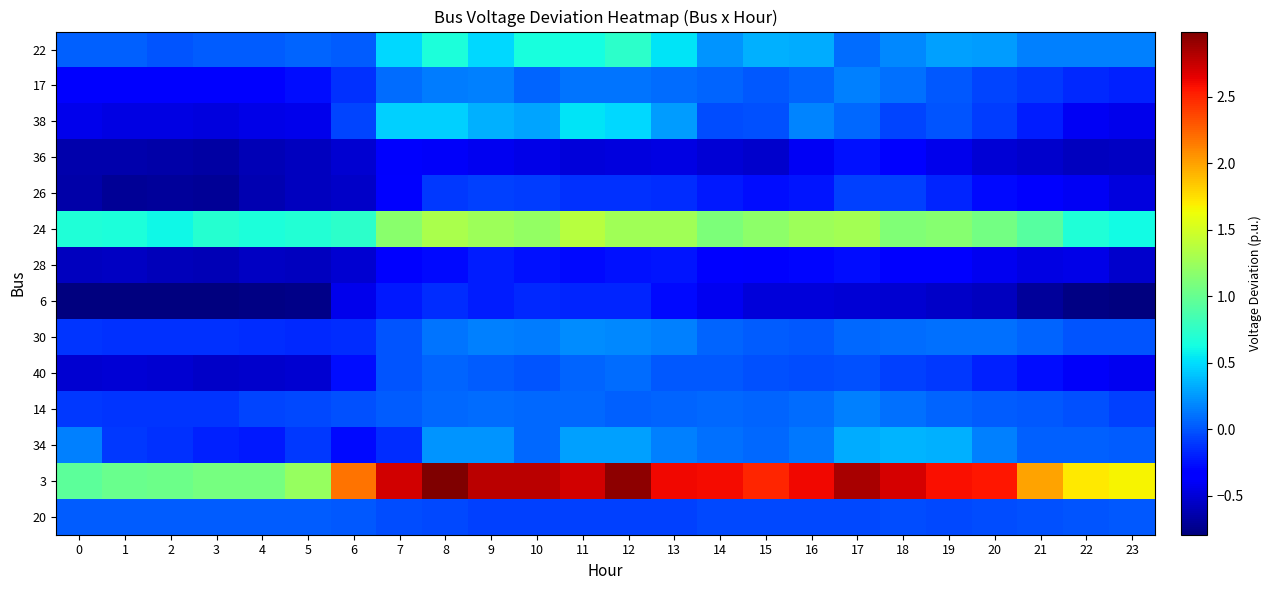

Reading left to right, what are all the values shown in this chart?

22: 0=0.0	1=0.0	2=-0.0	3=0.0	4=0.0	5=0.1	6=0.0	7=0.5	8=0.7	9=0.5	10=0.7	11=0.6	12=0.7	13=0.5	14=0.2	15=0.3	16=0.3	17=0.1	18=0.2	19=0.3	20=0.3	21=0.2	22=0.2	23=0.2
17: 0=-0.3	1=-0.3	2=-0.3	3=-0.3	4=-0.3	5=-0.3	6=-0.1	7=0.1	8=0.1	9=0.2	10=0.1	11=0.1	12=0.1	13=0.1	14=0.1	15=0.0	16=0.1	17=0.2	18=0.1	19=0.0	20=-0.1	21=-0.1	22=-0.2	23=-0.2
38: 0=-0.4	1=-0.5	2=-0.5	3=-0.5	4=-0.4	5=-0.4	6=-0.1	7=0.5	8=0.5	9=0.3	10=0.3	11=0.5	12=0.5	13=0.3	14=-0.0	15=-0.0	16=0.2	17=0.1	18=-0.1	19=0.0	20=-0.1	21=-0.2	22=-0.4	23=-0.4
36: 0=-0.6	1=-0.6	2=-0.6	3=-0.7	4=-0.6	5=-0.6	6=-0.5	7=-0.4	8=-0.4	9=-0.4	10=-0.4	11=-0.5	12=-0.5	13=-0.5	14=-0.5	15=-0.5	16=-0.4	17=-0.2	18=-0.3	19=-0.4	20=-0.5	21=-0.5	22=-0.6	23=-0.6
26: 0=-0.7	1=-0.7	2=-0.7	3=-0.7	4=-0.6	5=-0.6	6=-0.6	7=-0.4	8=-0.1	9=-0.1	10=-0.1	11=-0.1	12=-0.1	13=-0.2	14=-0.2	15=-0.3	16=-0.2	17=-0.1	18=-0.1	19=-0.2	20=-0.3	21=-0.4	22=-0.4	23=-0.5
24: 0=0.7	1=0.7	2=0.6	3=0.7	4=0.7	5=0.7	6=0.7	7=1.2	8=1.3	9=1.3	10=1.2	11=1.4	12=1.3	13=1.3	14=1.1	15=1.2	16=1.2	17=1.3	18=1.1	19=1.2	20=1.1	21=0.9	22=0.7	23=0.6
28: 0=-0.6	1=-0.6	2=-0.6	3=-0.6	4=-0.6	5=-0.6	6=-0.5	7=-0.3	8=-0.3	9=-0.2	10=-0.2	11=-0.3	12=-0.3	13=-0.2	14=-0.3	15=-0.4	16=-0.3	17=-0.3	18=-0.3	19=-0.3	20=-0.4	21=-0.5	22=-0.4	23=-0.5
6: 0=-0.8	1=-0.8	2=-0.8	3=-0.8	4=-0.8	5=-0.8	6=-0.4	7=-0.2	8=-0.1	9=-0.2	10=-0.2	11=-0.2	12=-0.2	13=-0.3	14=-0.4	15=-0.5	16=-0.5	17=-0.5	18=-0.5	19=-0.5	20=-0.6	21=-0.7	22=-0.8	23=-0.8
30: 0=-0.1	1=-0.1	2=-0.1	3=-0.1	4=-0.1	5=-0.2	6=-0.2	7=-0.0	8=0.1	9=0.2	10=0.2	11=0.2	12=0.2	13=0.2	14=0.1	15=0.0	16=0.0	17=0.1	18=0.1	19=0.1	20=0.1	21=0.1	22=-0.0	23=-0.0
40: 0=-0.5	1=-0.5	2=-0.5	3=-0.5	4=-0.5	5=-0.5	6=-0.3	7=-0.0	8=0.1	9=0.0	10=0.0	11=0.1	12=0.1	13=0.0	14=0.0	15=-0.0	16=-0.0	17=-0.0	18=-0.1	19=-0.1	20=-0.2	21=-0.3	22=-0.4	23=-0.4
14: 0=-0.1	1=-0.1	2=-0.1	3=-0.1	4=-0.1	5=-0.0	6=-0.0	7=0.0	8=0.1	9=0.1	10=0.1	11=0.1	12=0.0	13=0.1	14=0.1	15=0.1	16=0.1	17=0.2	18=0.1	19=0.1	20=0.0	21=0.0	22=-0.0	23=-0.1
34: 0=0.2	1=-0.1	2=-0.1	3=-0.2	4=-0.2	5=-0.1	6=-0.3	7=-0.1	8=0.2	9=0.2	10=0.1	11=0.3	12=0.3	13=0.2	14=0.1	15=0.1	16=0.1	17=0.3	18=0.4	19=0.3	20=0.2	21=0.0	22=0.0	23=0.0
3: 0=1.0	1=1.0	2=1.0	3=1.1	4=1.1	5=1.2	6=2.2	7=2.7	8=3.0	9=2.8	10=2.8	11=2.7	12=2.9	13=2.6	14=2.6	15=2.5	16=2.6	17=2.8	18=2.7	19=2.6	20=2.5	21=2.0	22=1.7	23=1.7
20: 0=0.0	1=0.0	2=0.0	3=0.0	4=0.0	5=0.0	6=0.0	7=-0.0	8=-0.0	9=-0.1	10=-0.1	11=-0.1	12=-0.1	13=-0.1	14=-0.0	15=-0.0	16=-0.0	17=-0.0	18=-0.0	19=-0.0	20=-0.0	21=-0.0	22=0.0	23=0.0